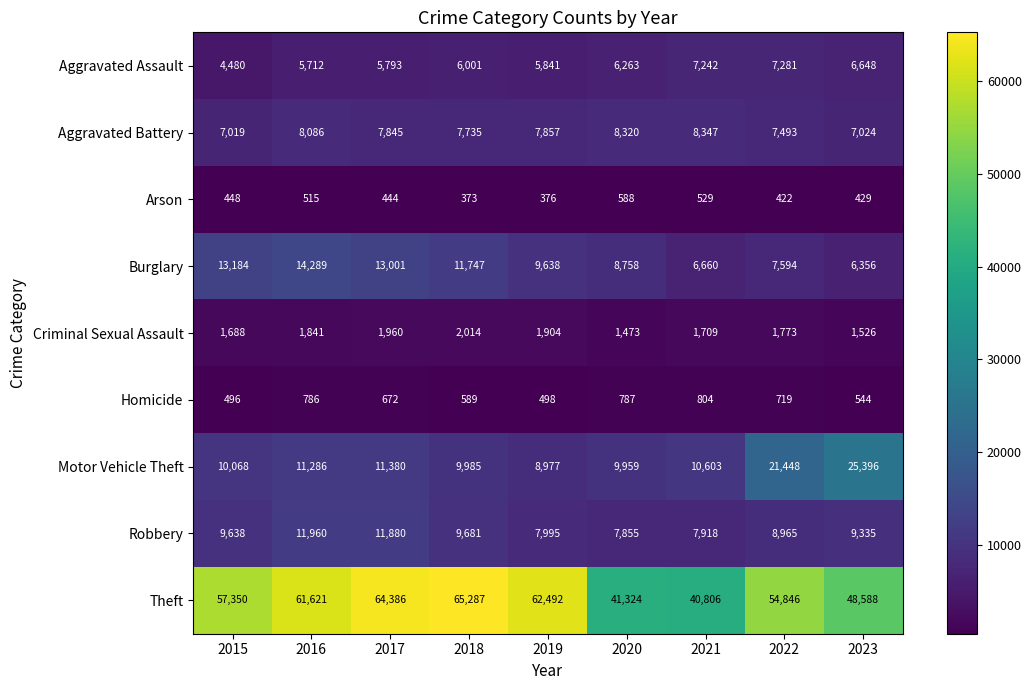

What is the difference between the highest and lowest values at 2017?

63942